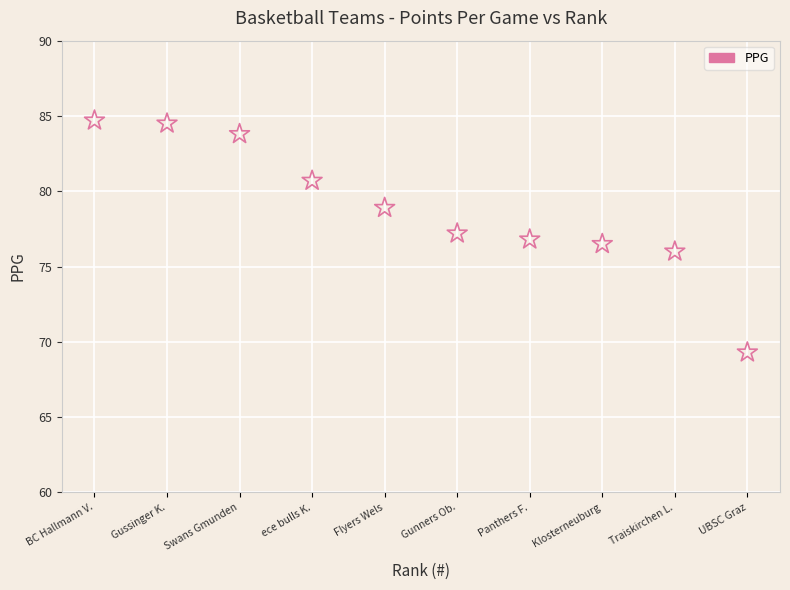

What is the range of X values (max minus min)?

9.0